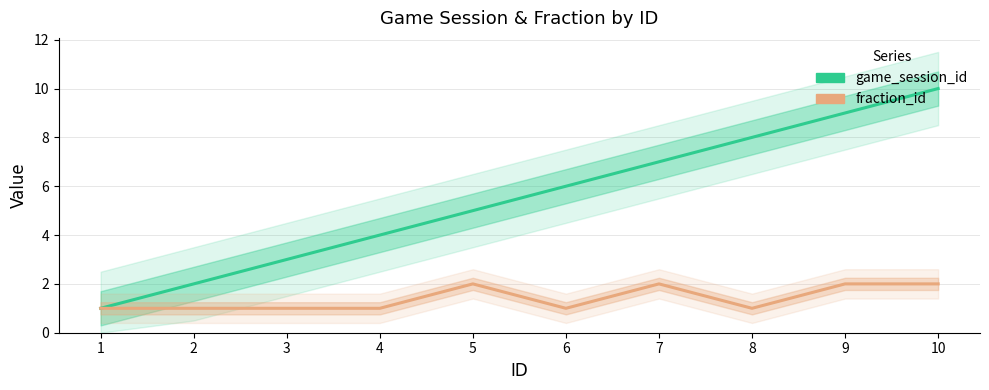

Does the chart display data point markers on the line(s)?

No